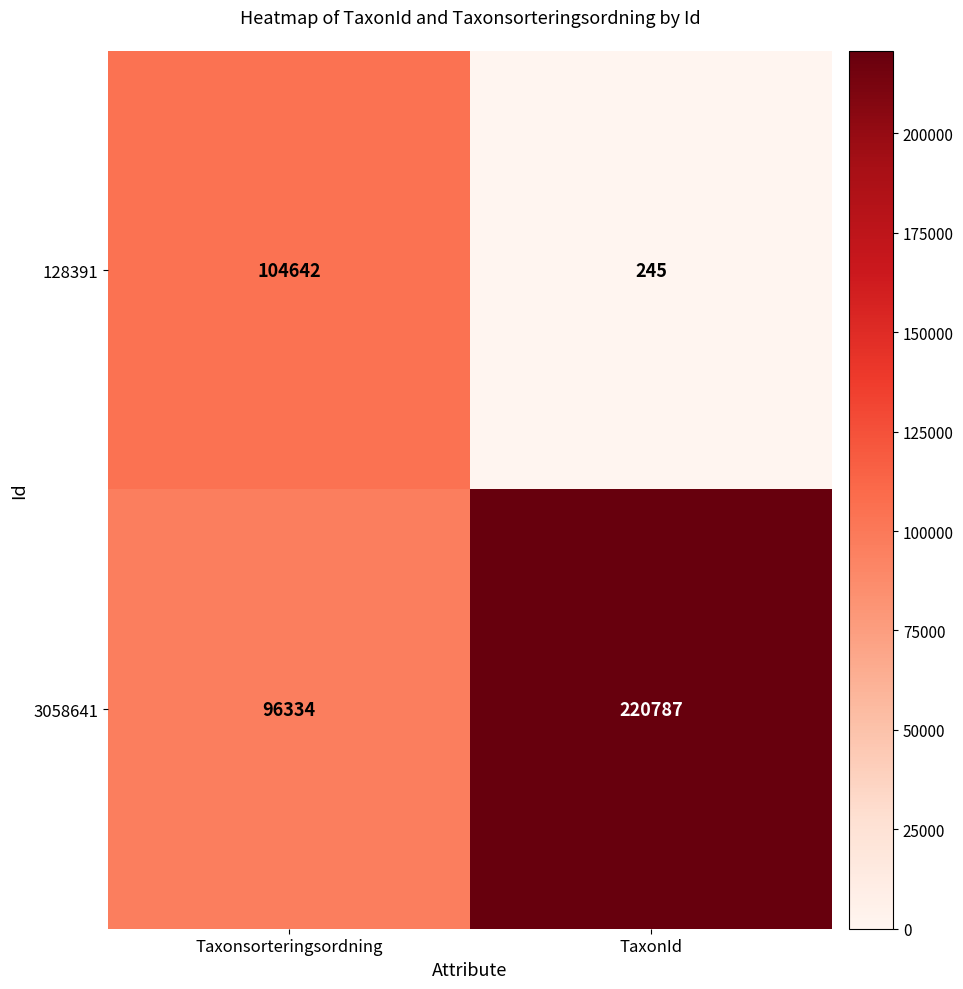

Is the value of 3058641 at TaxonId greater than the value of 128391 at Taxonsorteringsordning?

Yes